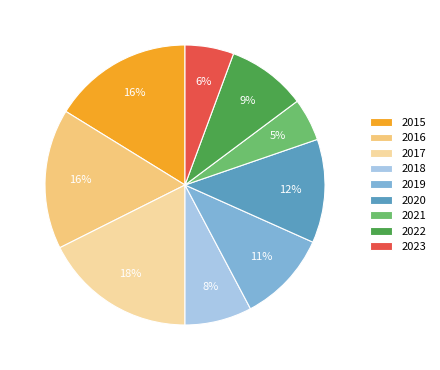

Which slice is the largest?

2017